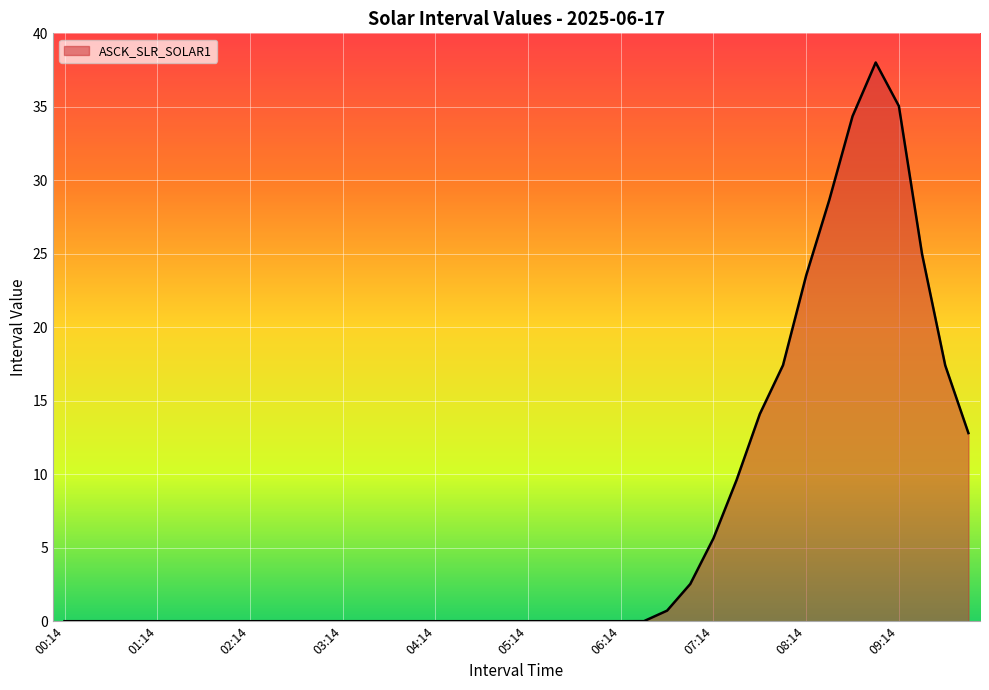

True or false: there are more than 2 points higher than both neighbors.

False